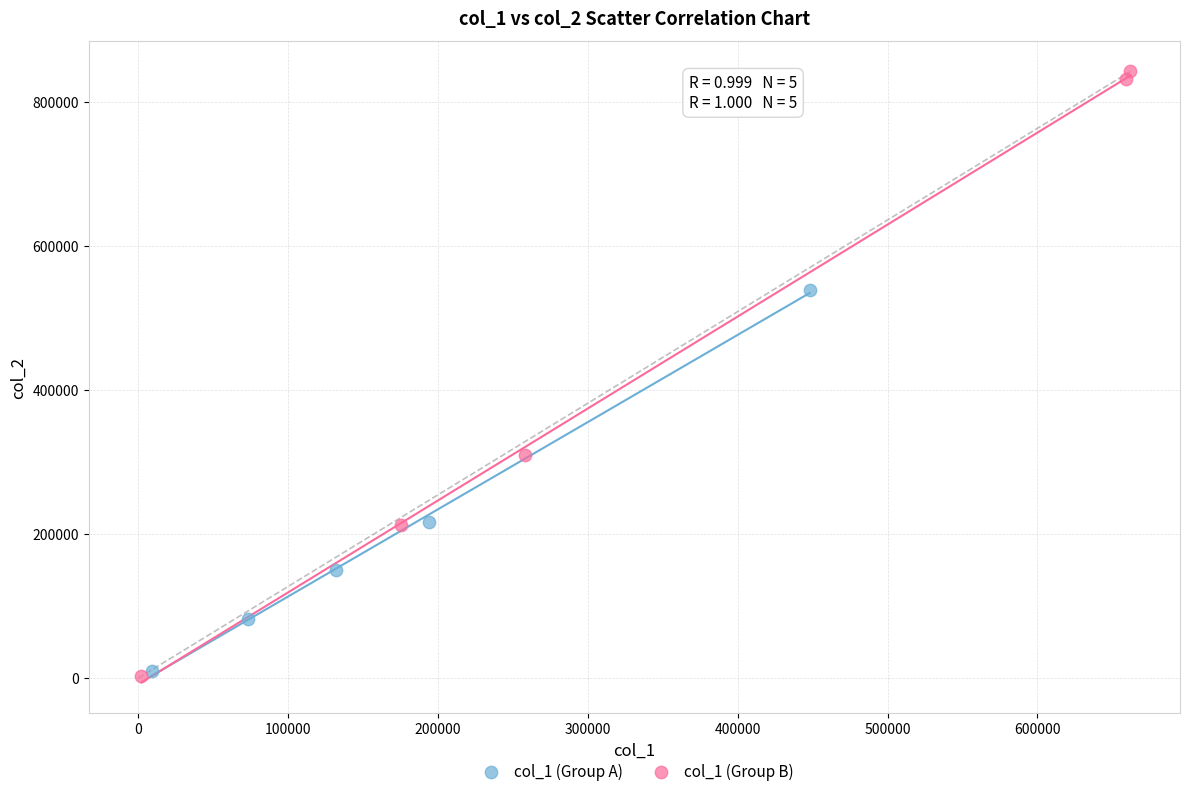

Which series has the largest Y range (max minus min)?

col_1 (Group B)